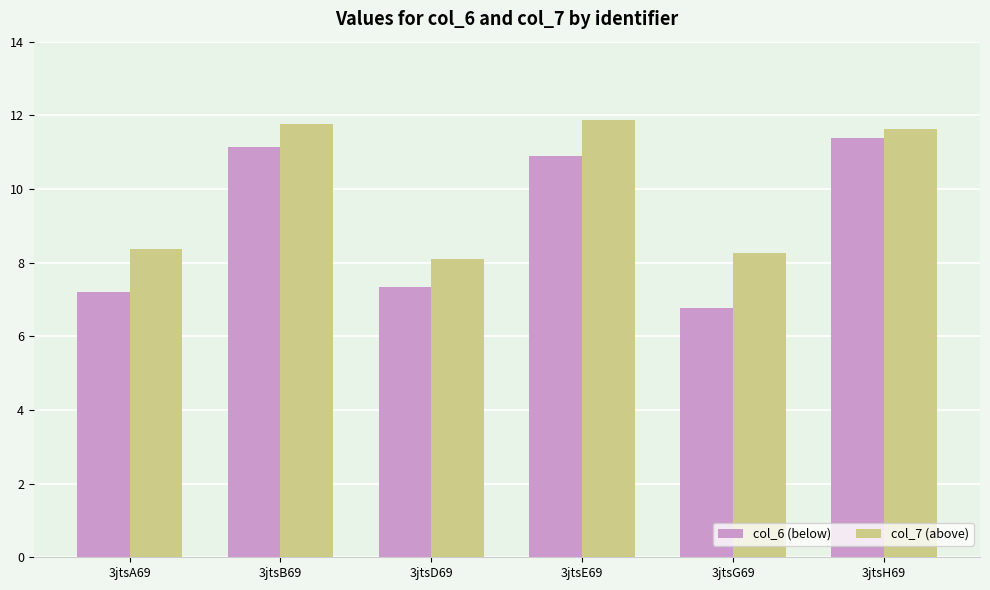

At how many categories does at least one series exceed 10?

3